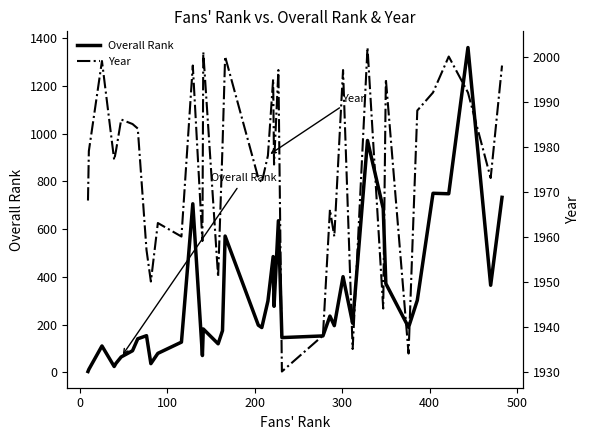

At how many categories does at least one series exceed 421?

40